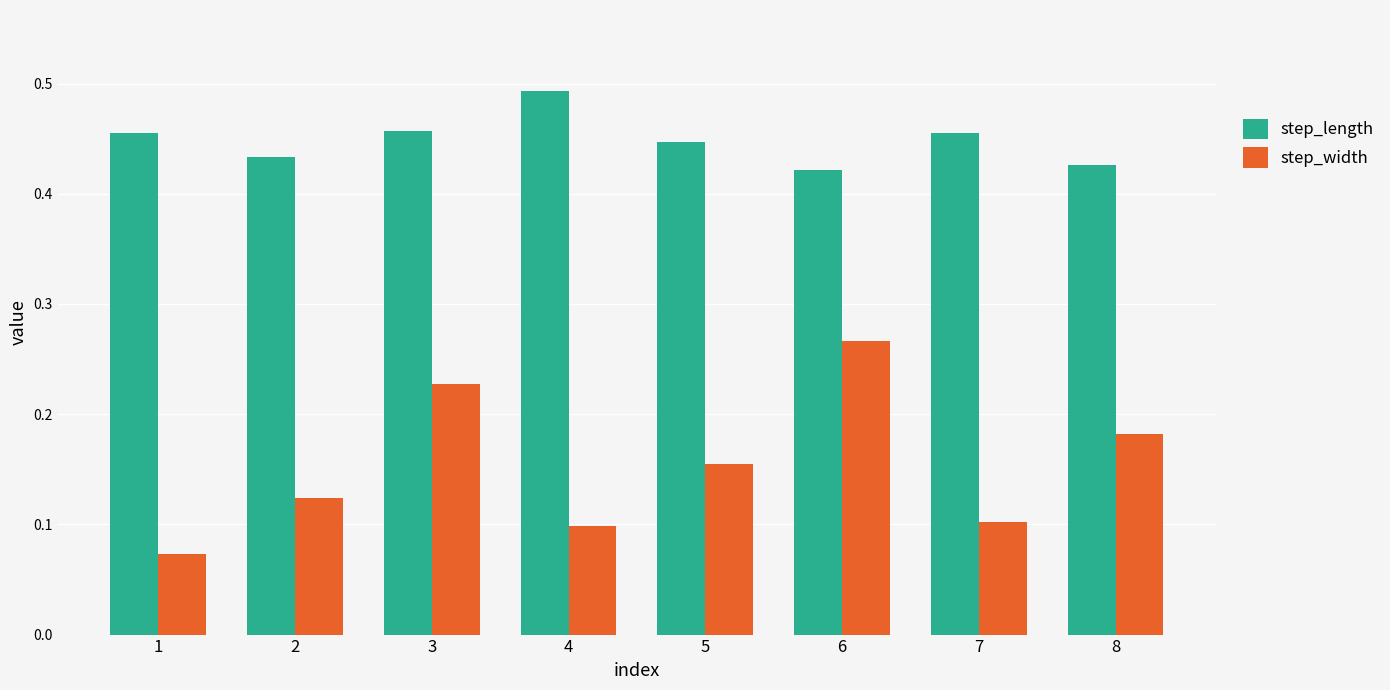

The value of step_width at 4 is 0.1. True or false?

True